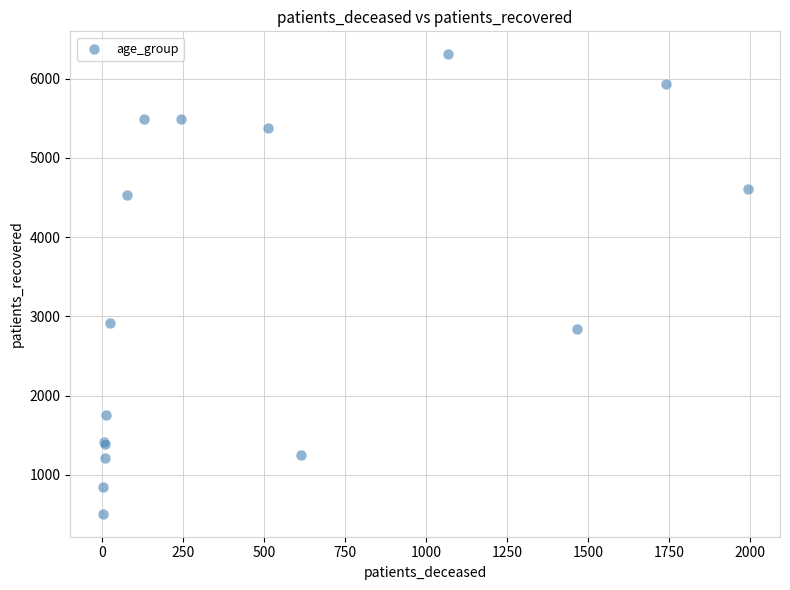

What Y value in the scatter plot is closest to 3409?

2916